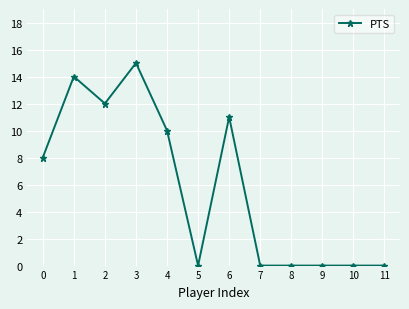

At which category does the data reach its first local peak?

1